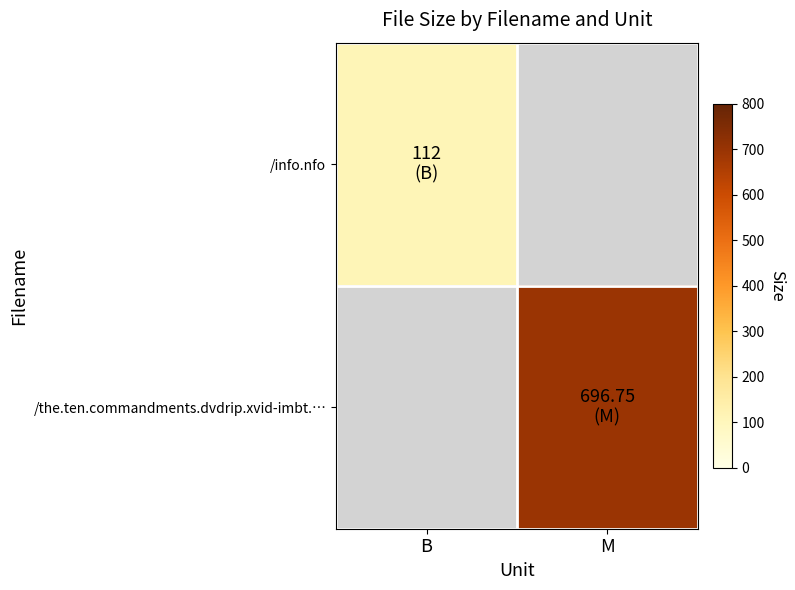

True or false: /the.ten.commandments.dvdrip.xvid-imbt.… has a value of 375.2 at M.

False